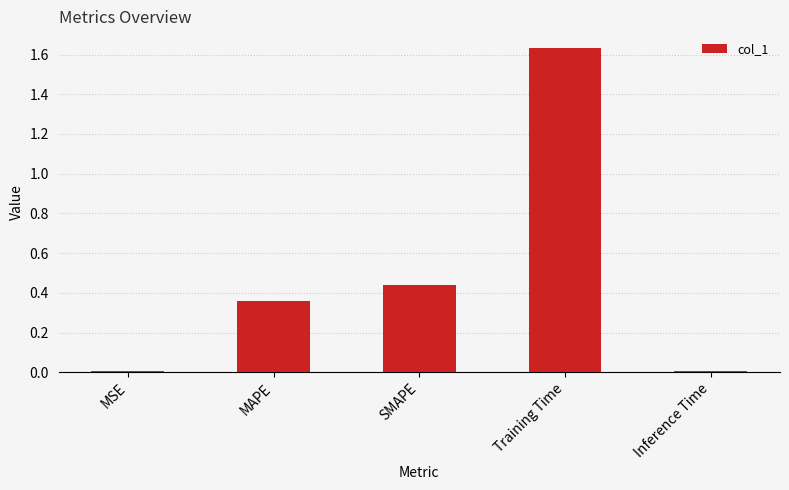

The value at Training Time is 0.8. True or false?

False